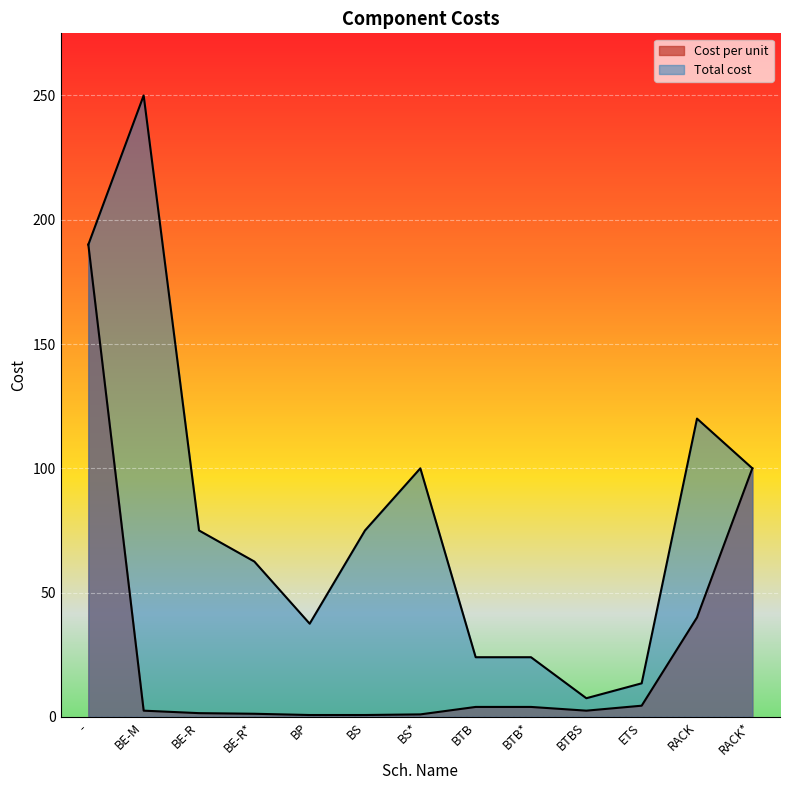

How many lines are shown in the chart?

2